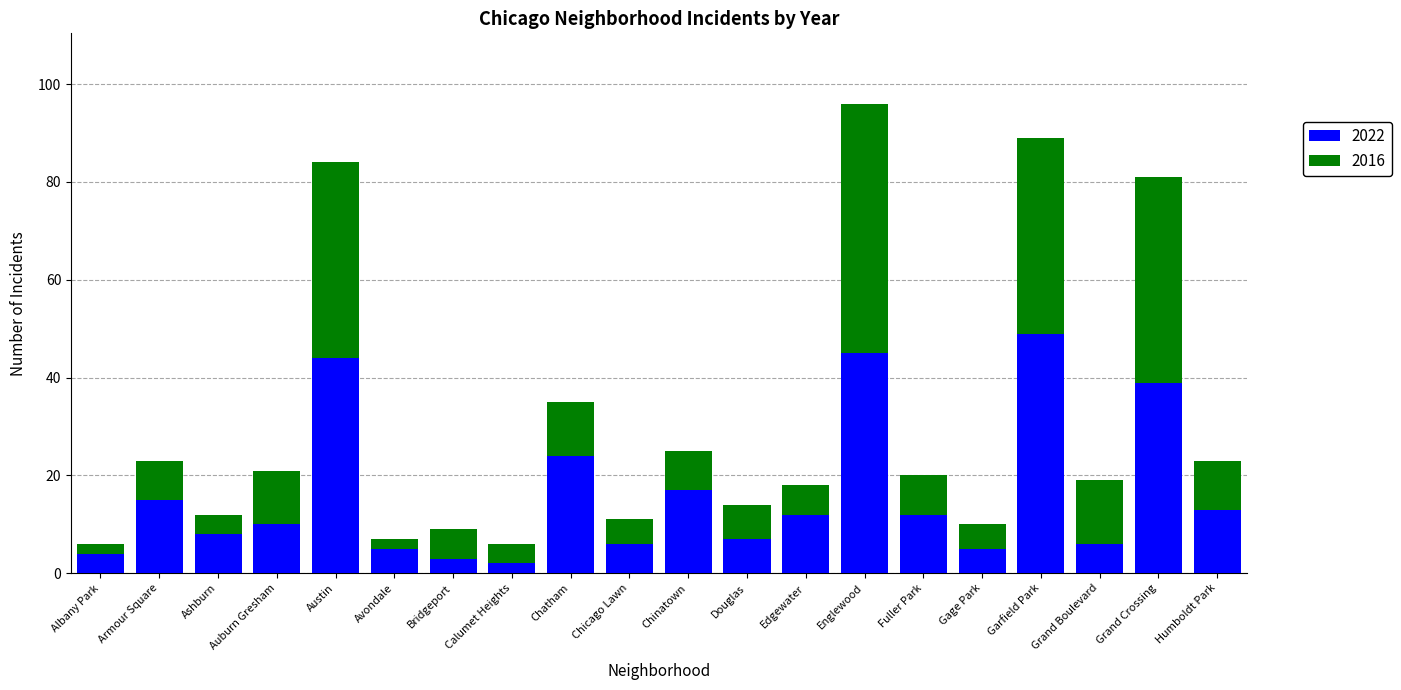

Read the 2022 value at Douglas, to the nearest 10.

10